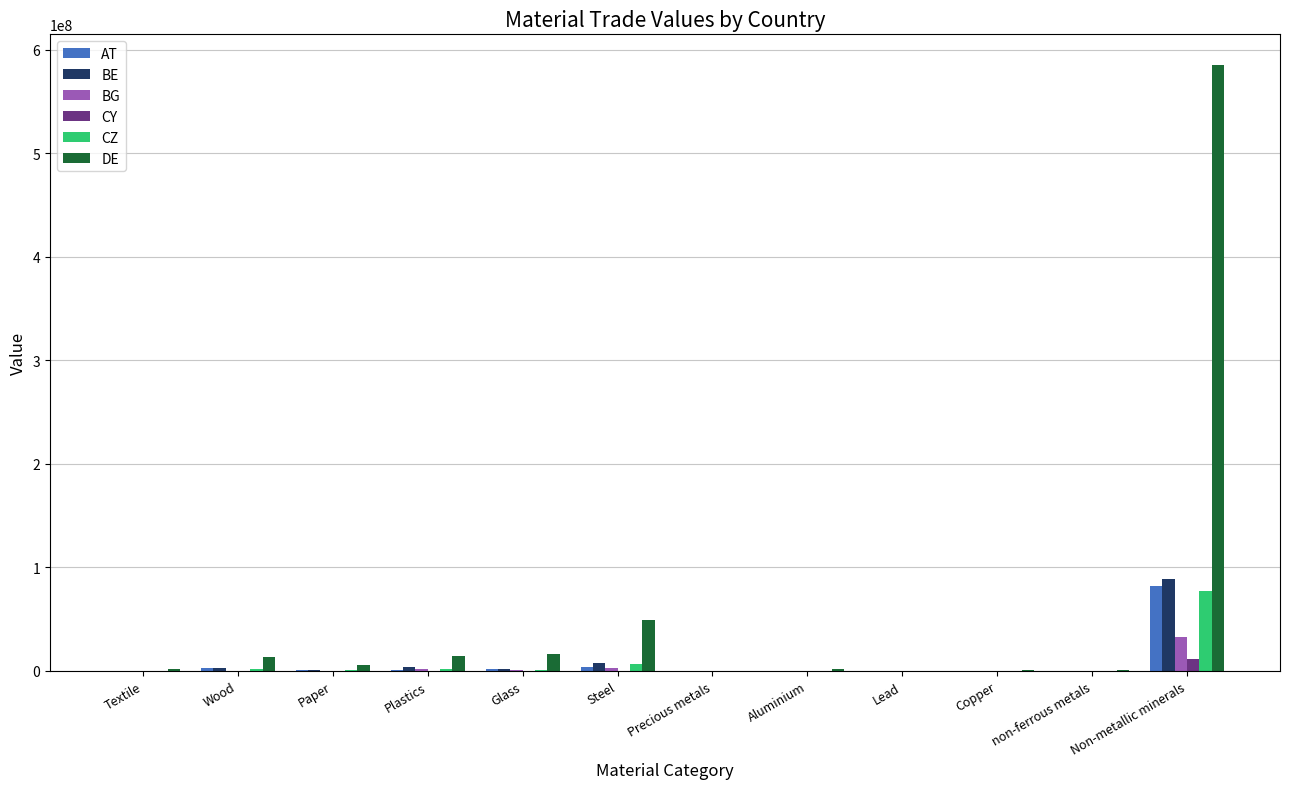

What is the spread (max minus min) of values at Wood?

13370391.9